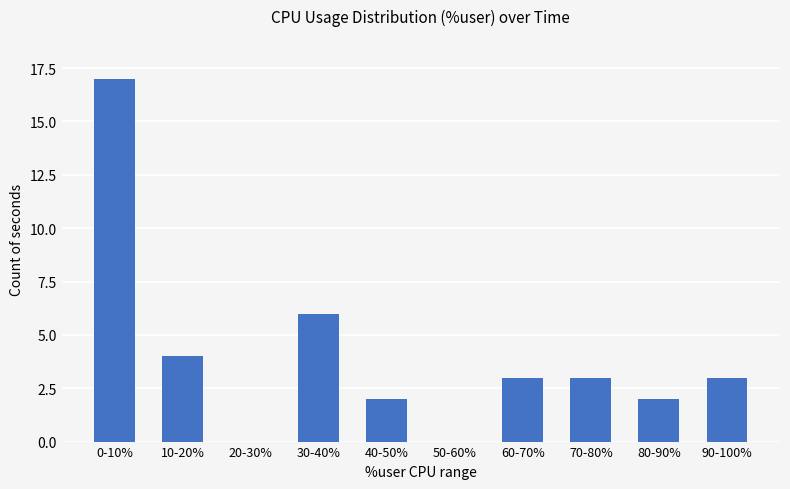

The value at 50-60% is 0. True or false?

True